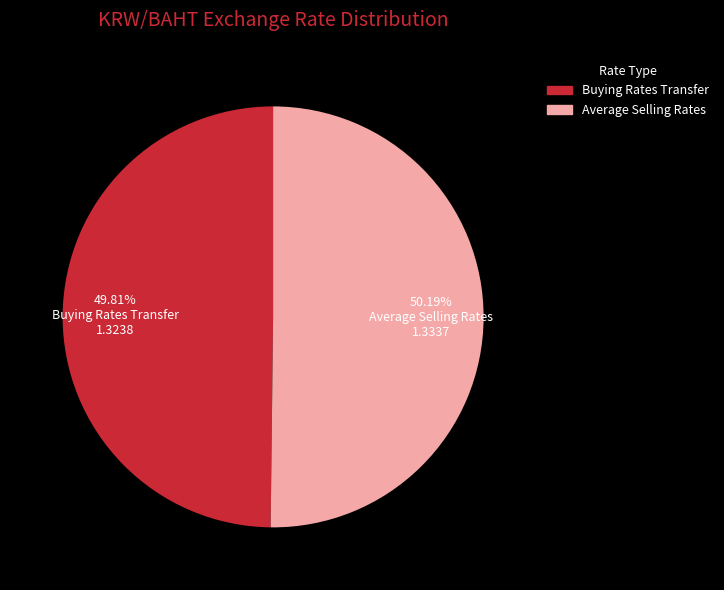

How many slices are in this pie chart?

2